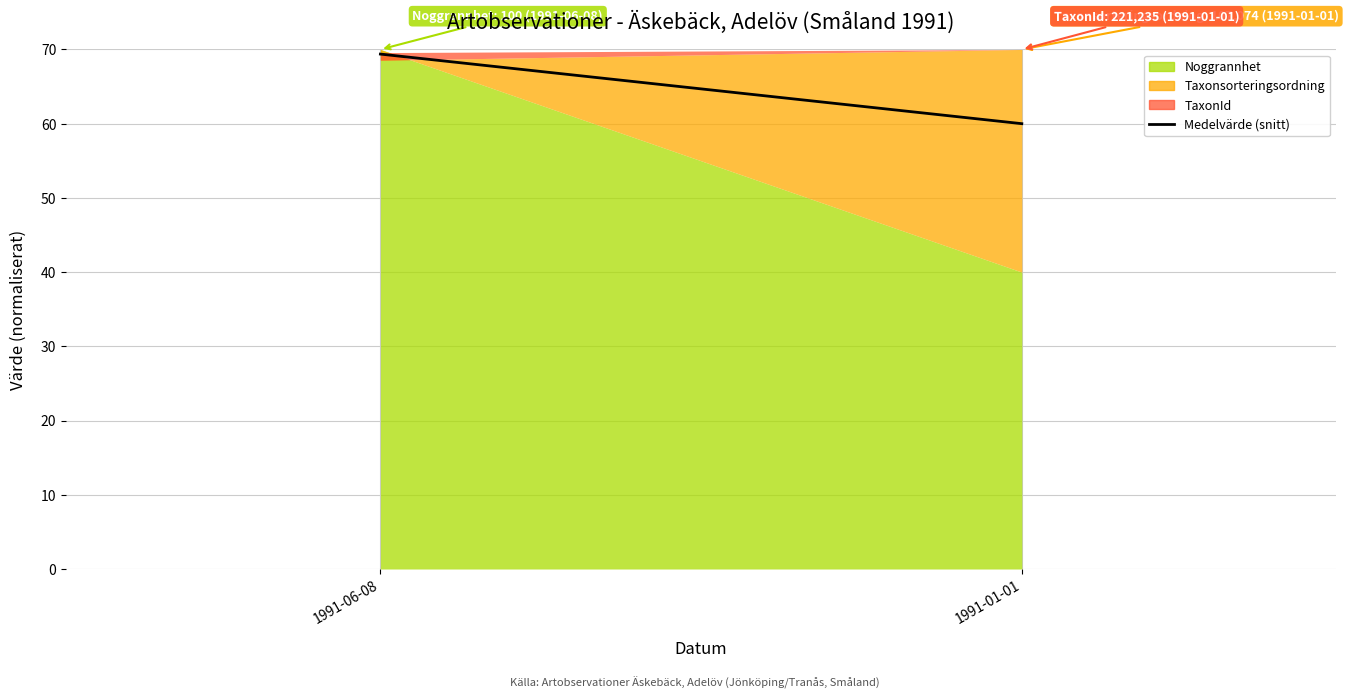

What is the change in value from 1991-06-08 to 1991-01-01?

-9.4